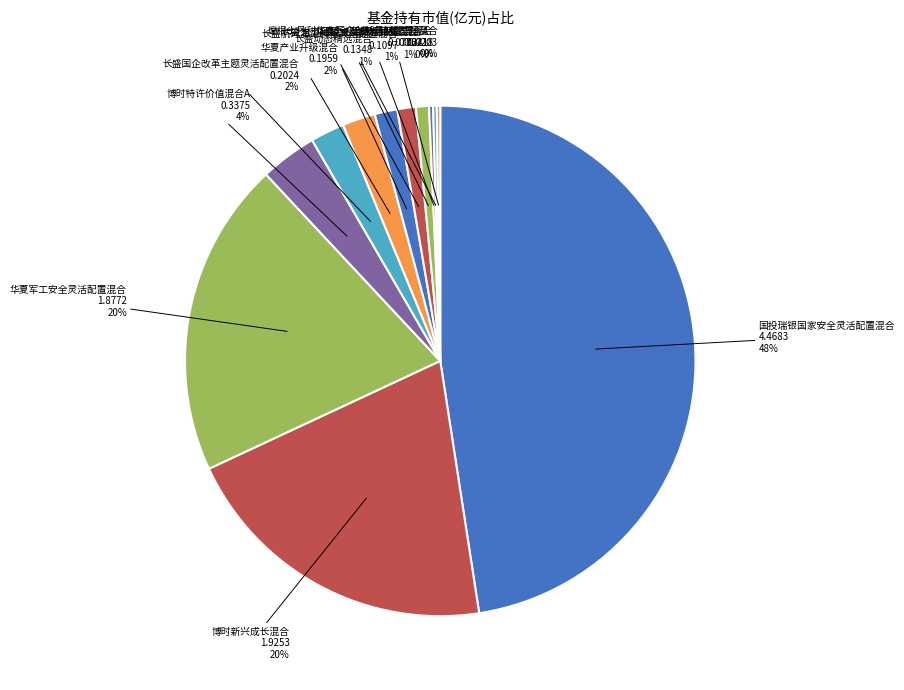

To the nearest percent, what is the combined percentage of 博时特许价值混合A and 博时新兴成长混合?

24%